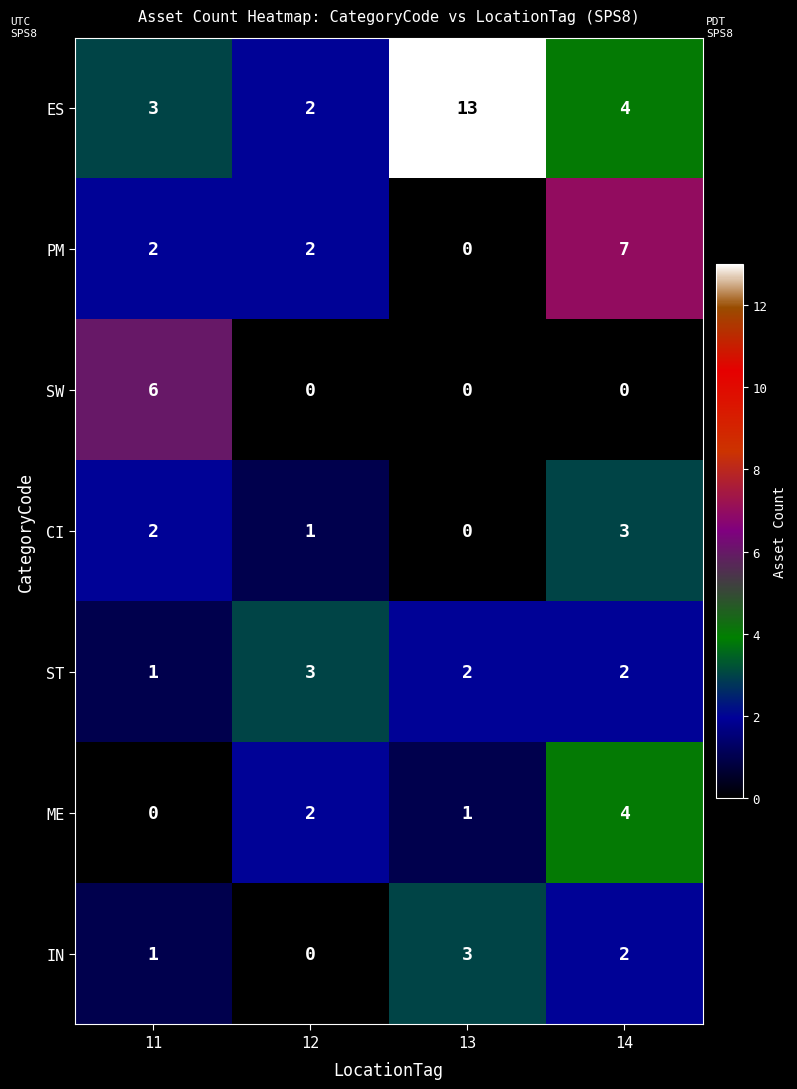

List the labels in order of ES value, largest first.

13, 14, 11, 12